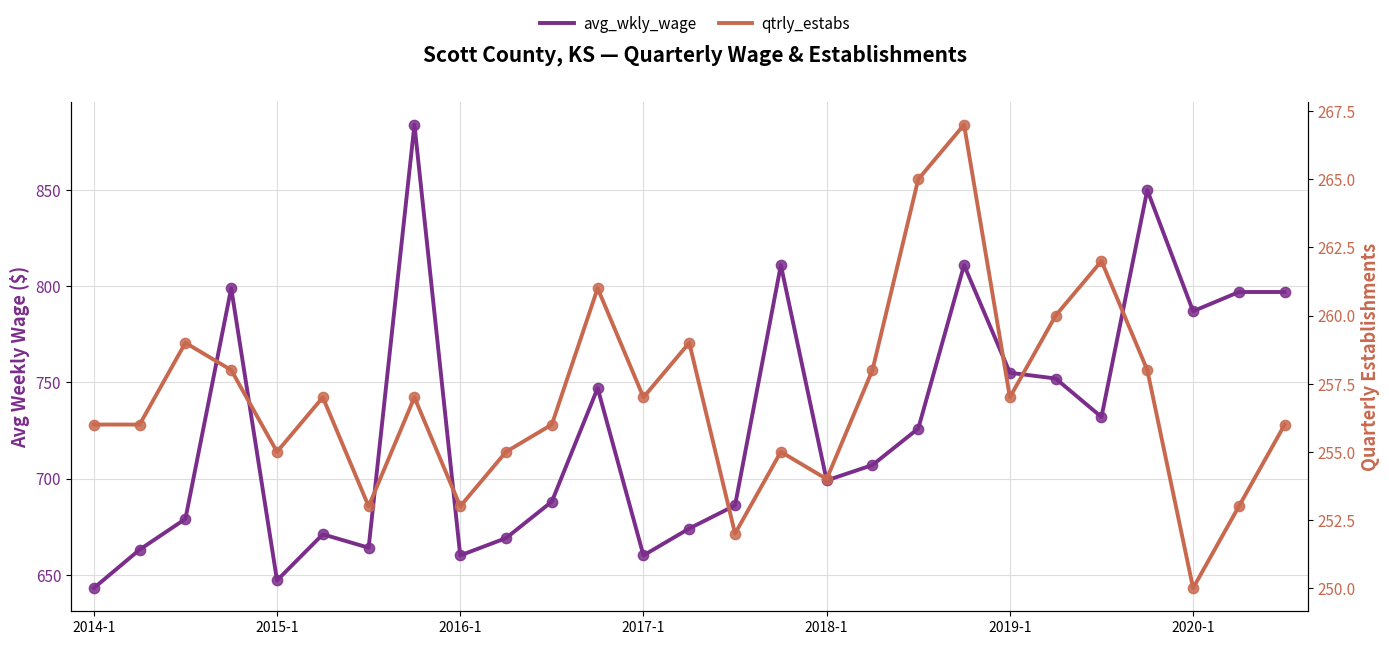

Is the value of qtrly_estabs at 2020-1 greater than the value of avg_wkly_wage at 16?

No